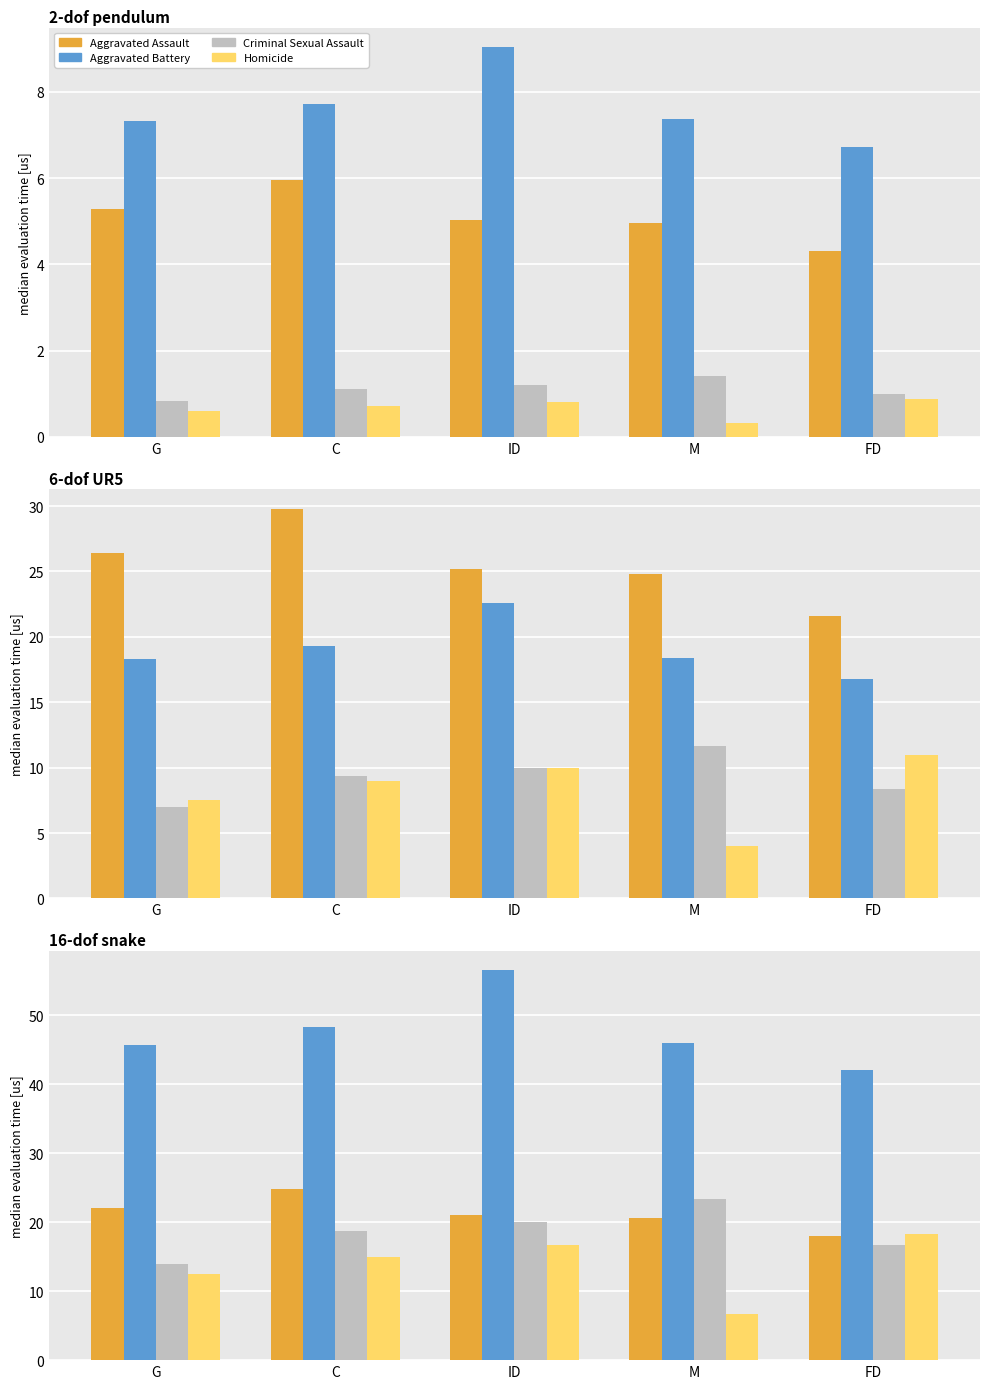

Which series has the widest spread of values?

Aggravated Battery